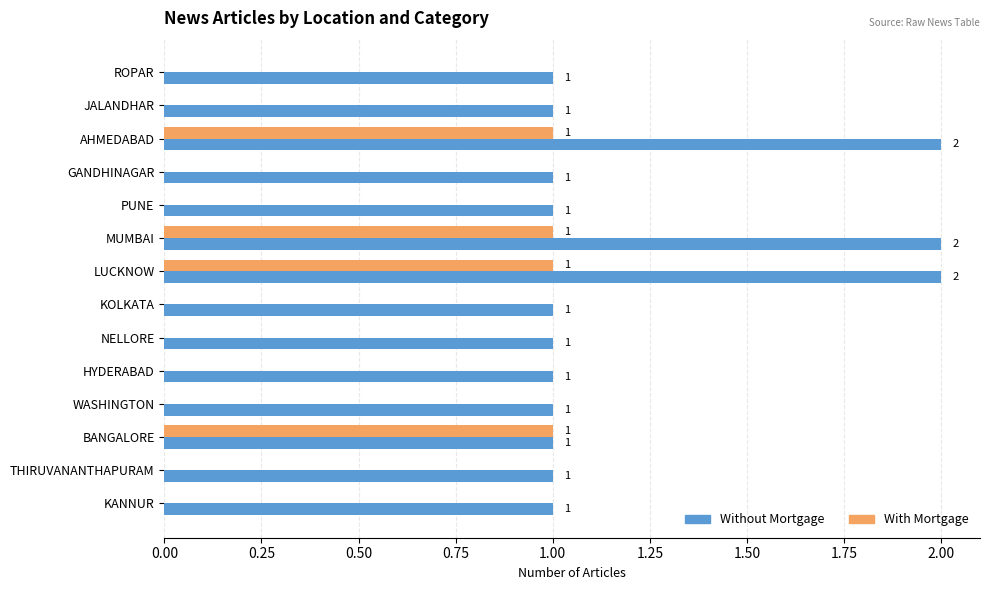

What are all the series names shown in the legend?

Without Mortgage, With Mortgage